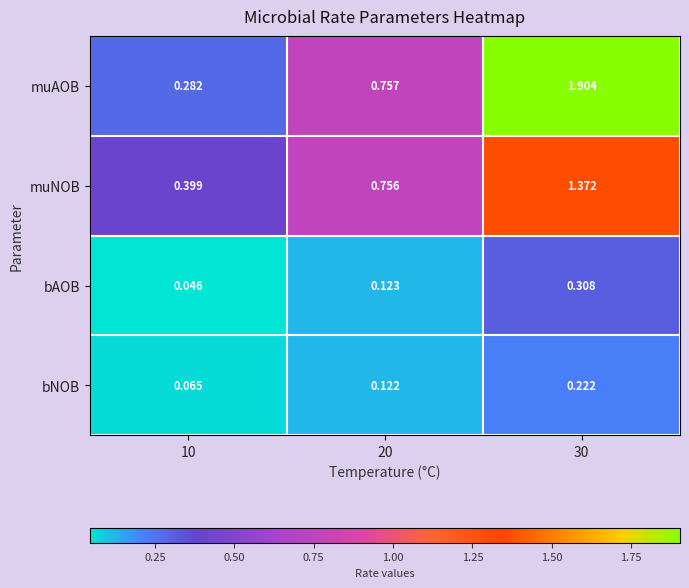

Is the value of bAOB at 30 greater than the value of bNOB at 30?

Yes